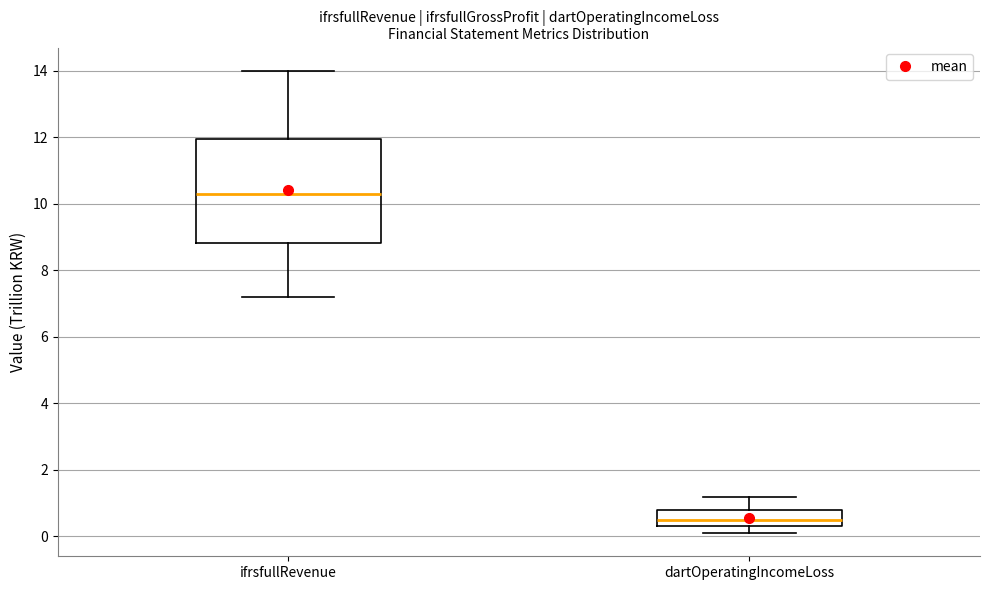

Where is the lower edge of the box for ifrsfullRevenue on the y-axis? The values are not printed on the chart, so give them approximately, as read against the axis.

8.8